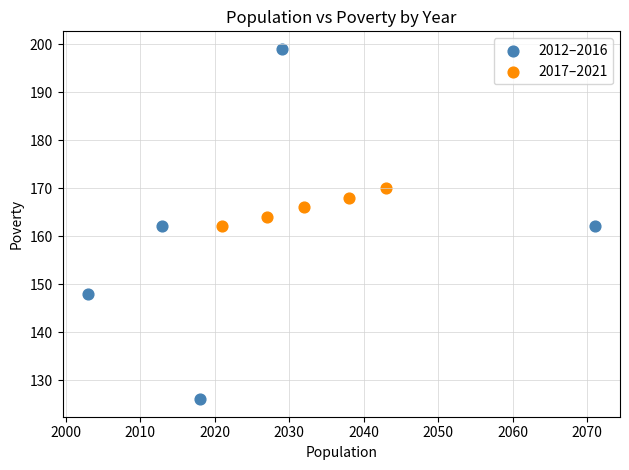

Which series has the largest Y range (max minus min)?

2012–2016